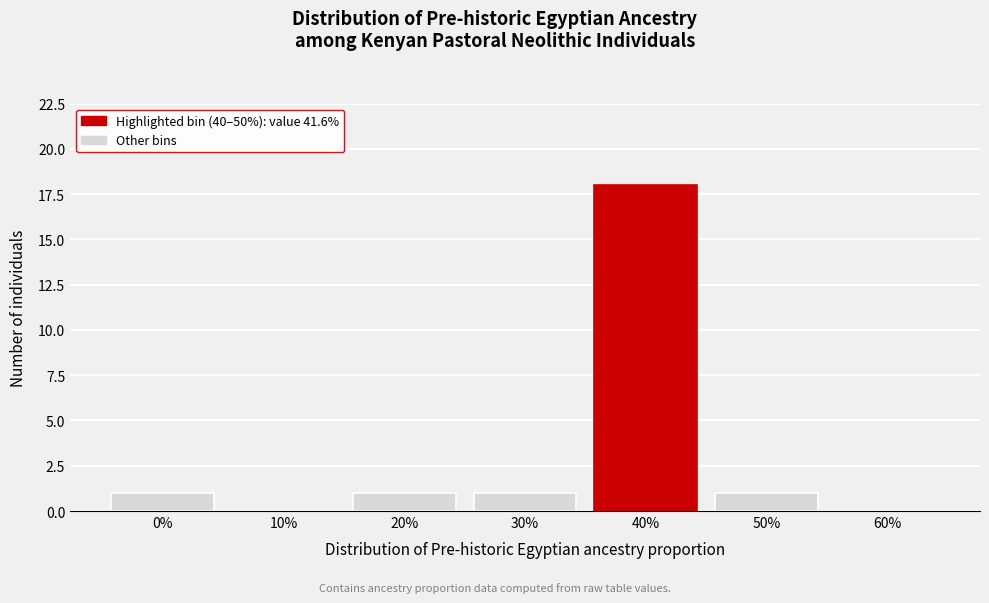

Reading left to right, transcribe all the data shown in this chart.

0%=1	10%=0	20%=1	30%=1	40%=18	50%=1	60%=0